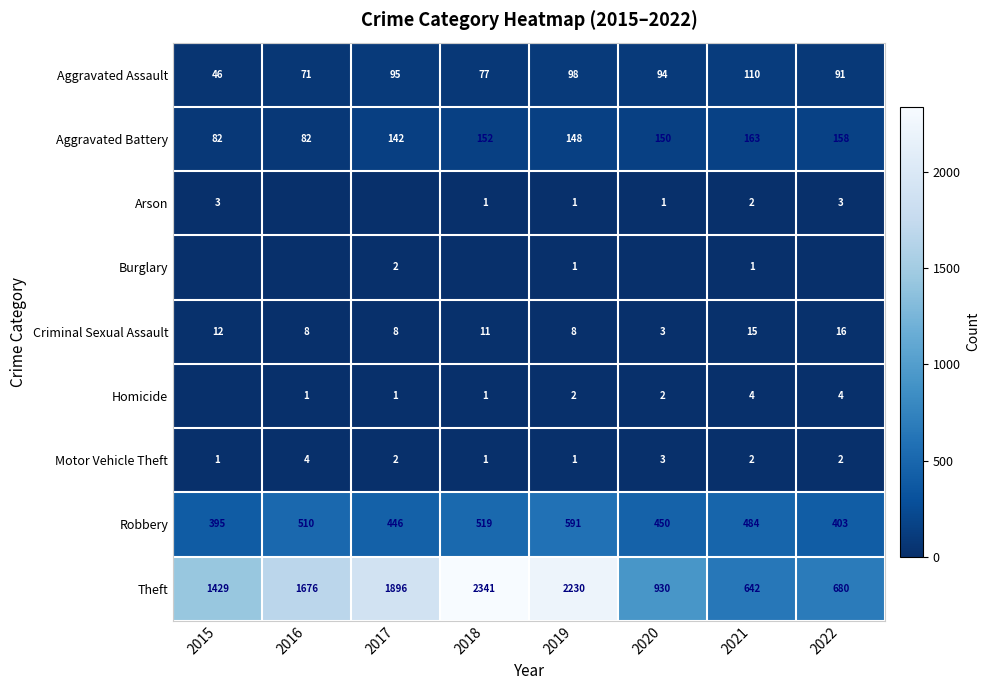

What is the difference between the Arson values at 2020 and 2015?

2